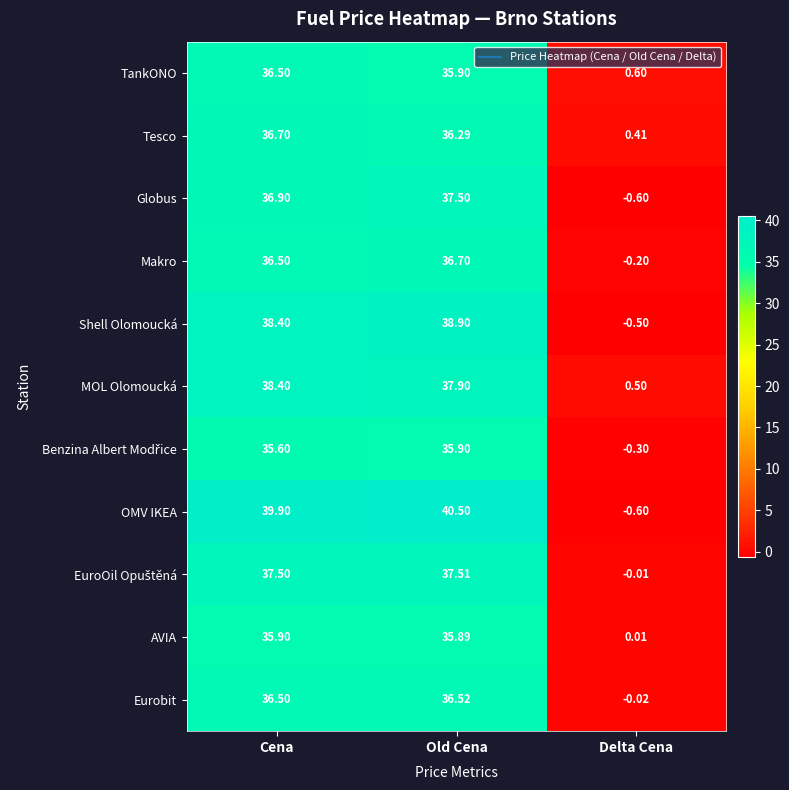

Which series has the largest total across all categories?

OMV IKEA